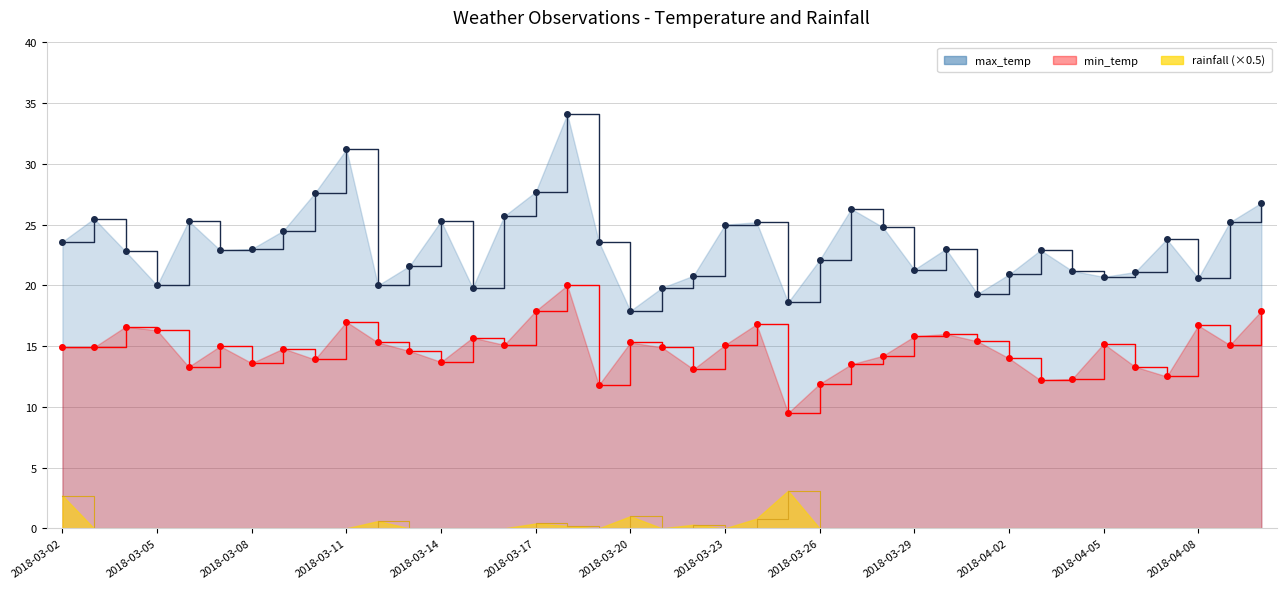

True or false: rainfall and min_temp cross at least once.

False